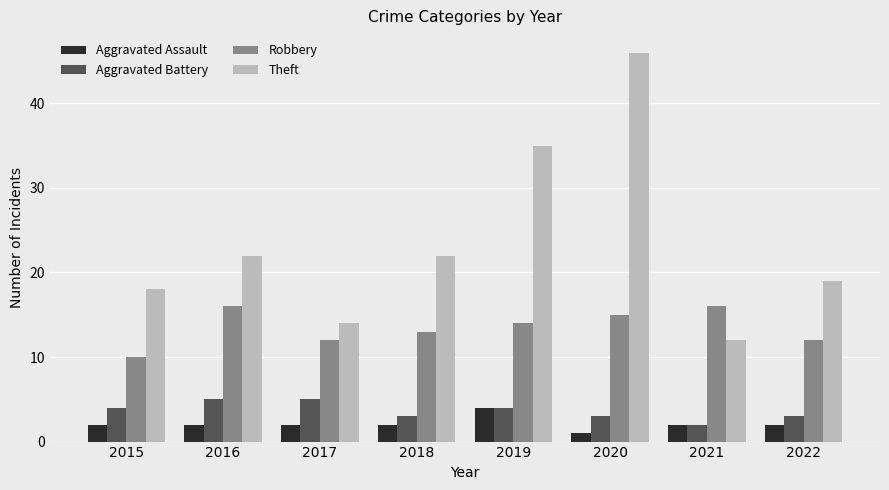

What is the sum of the Aggravated Assault values at 2019 and 2022?

6